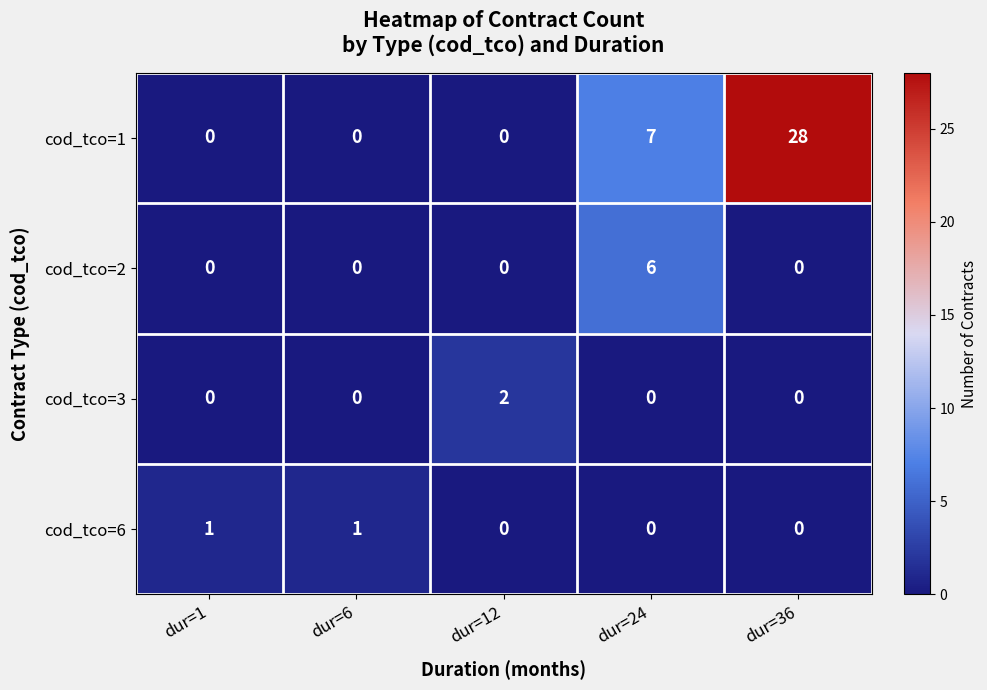

Which series has the widest spread of values?

cod_tco=1